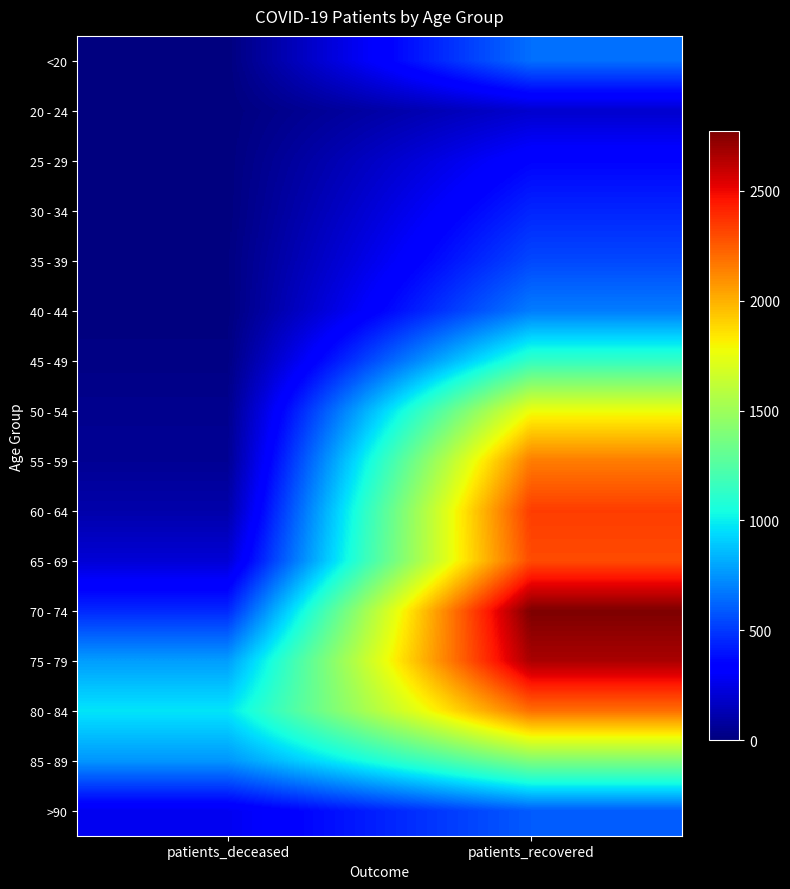

Which has a higher value, patients_deceased or patients_recovered?

patients_recovered